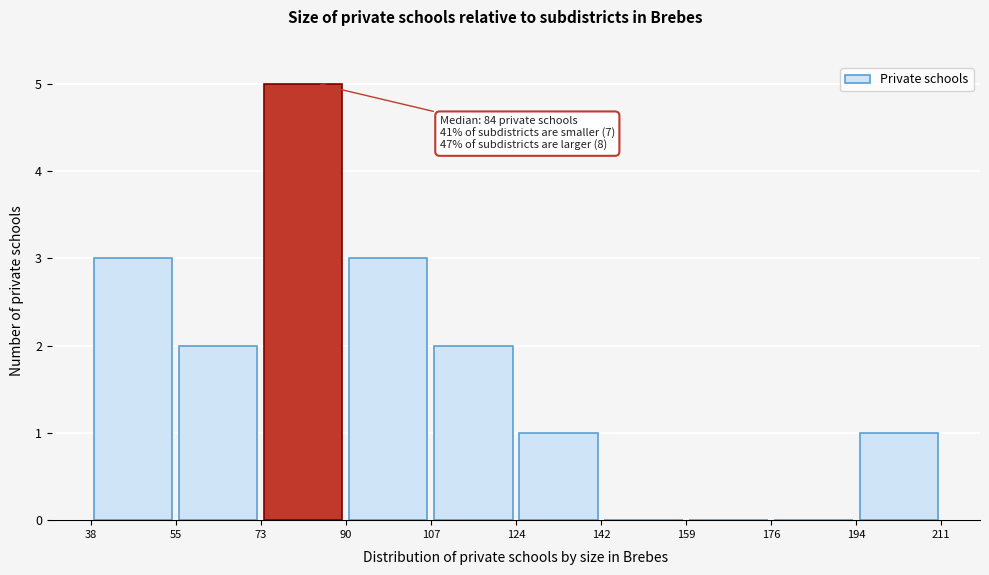

Over which range of the x-axis is the bar tallest?

73 to 90